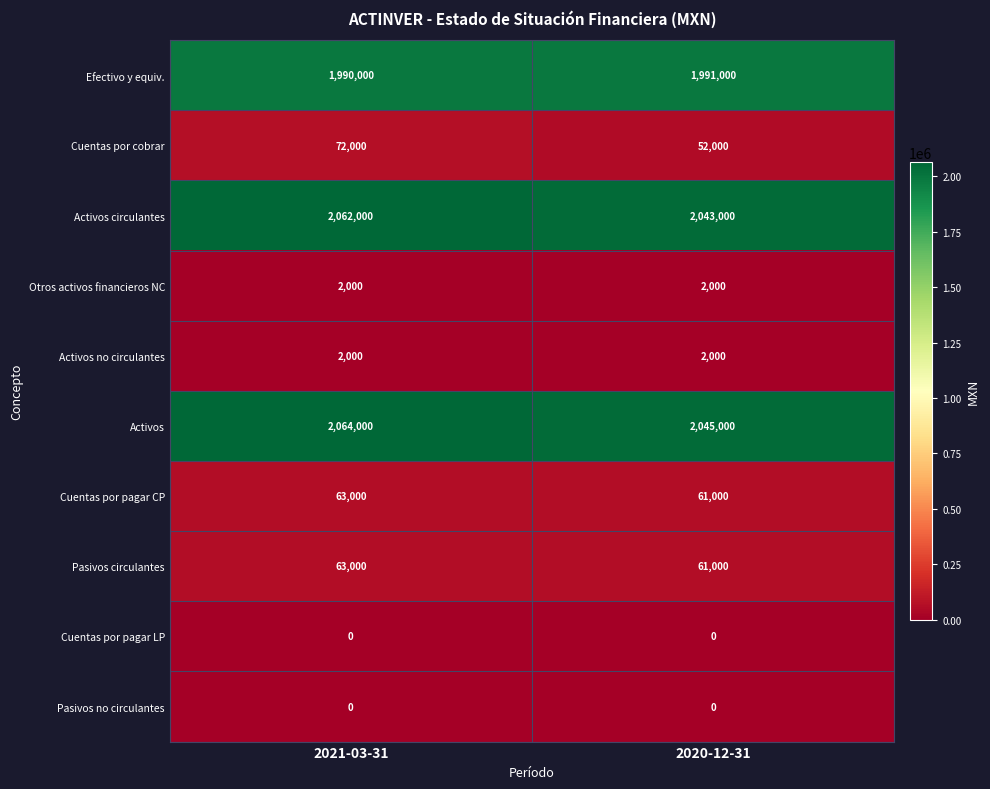

At which category is the sum across all series the highest?

2021-03-31